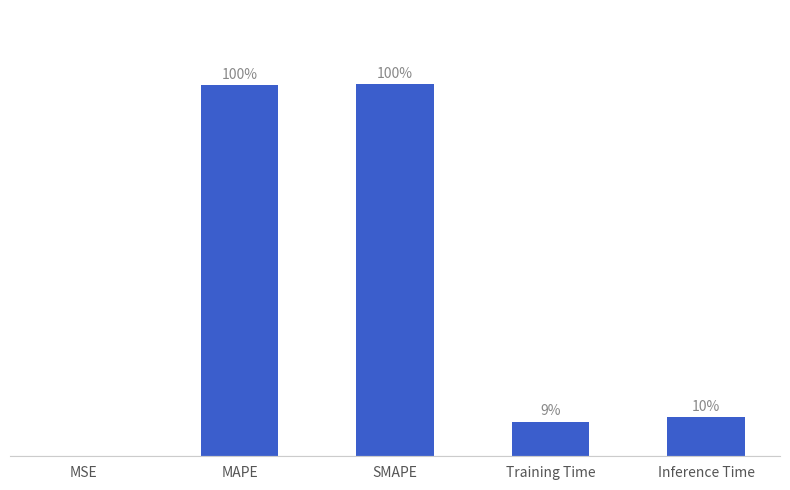

Which category has the lowest value across all series?

MSE